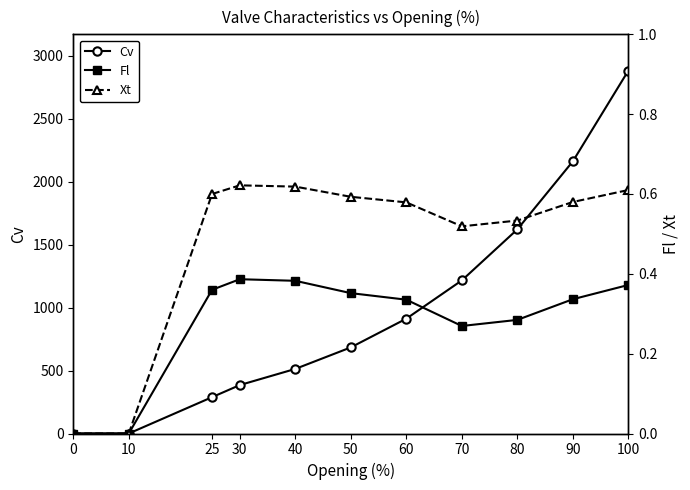

How many data points in Xt are above 0?

9